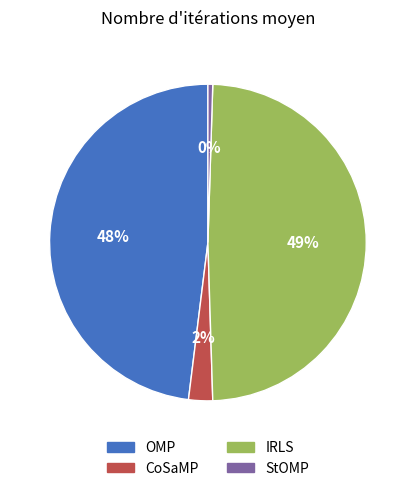

To the nearest percent, what is the difference between the largest and smallest slice percentages?

49%